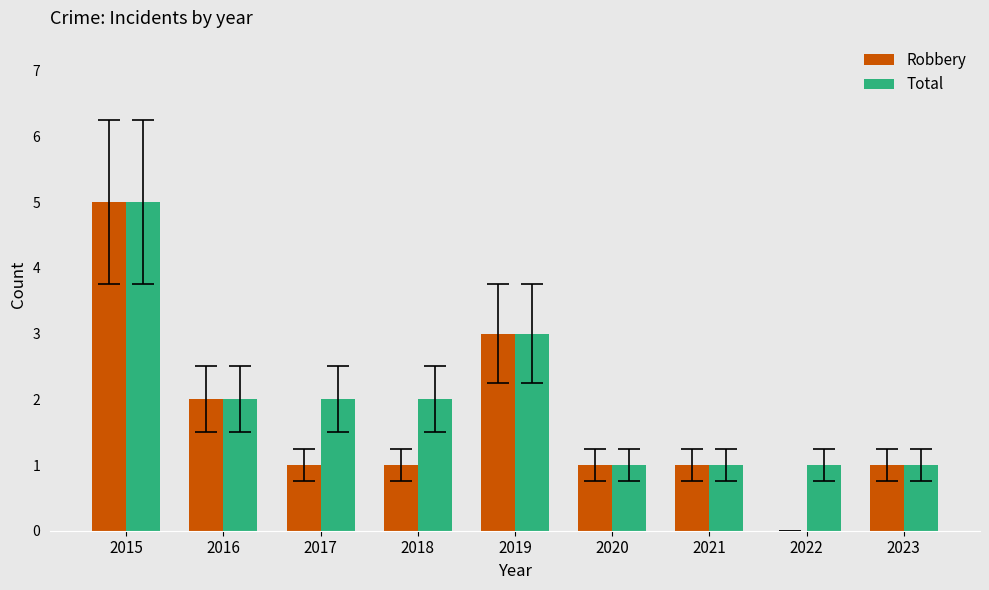

What is the sum of all Robbery values?

15